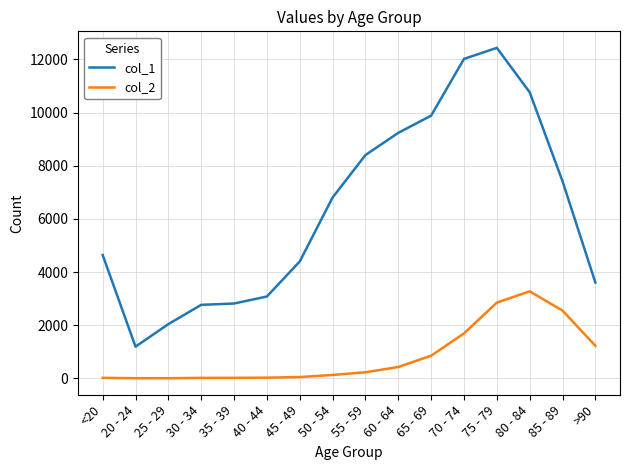

Rank the series by their maximum value, from highest to lowest.

col_1, col_2